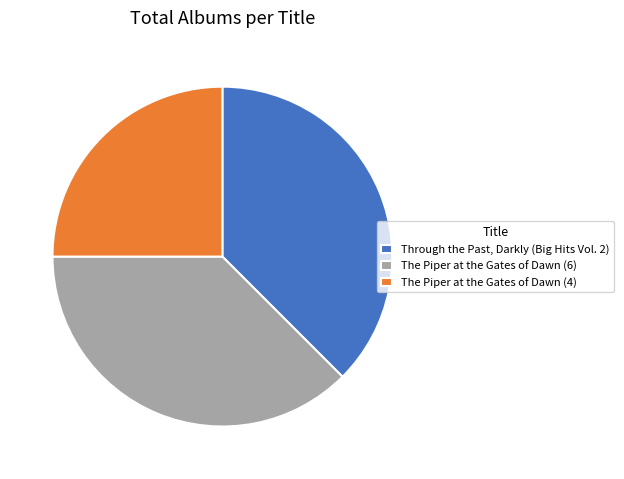

What is the smallest slice in the pie chart?

The Piper at the Gates of Dawn (4)